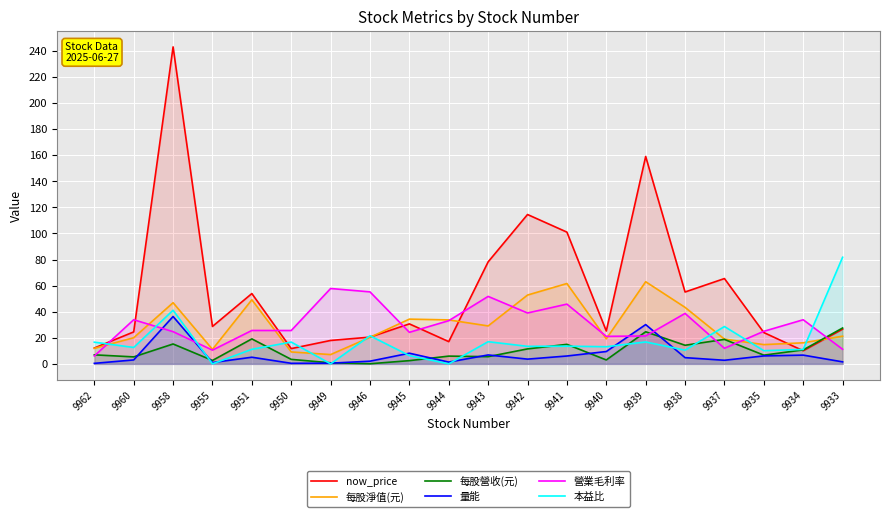

The 每股營收(元) series shows 19.1 at 9951. True or false?

True